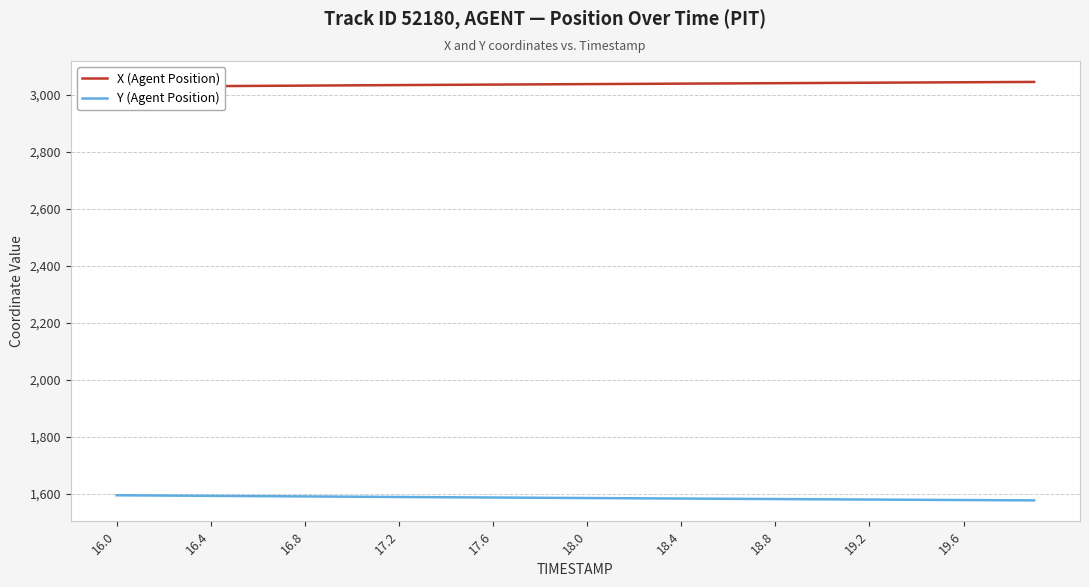

Is it true that Y (Agent Position) equals 569.2 at 18.0?

False